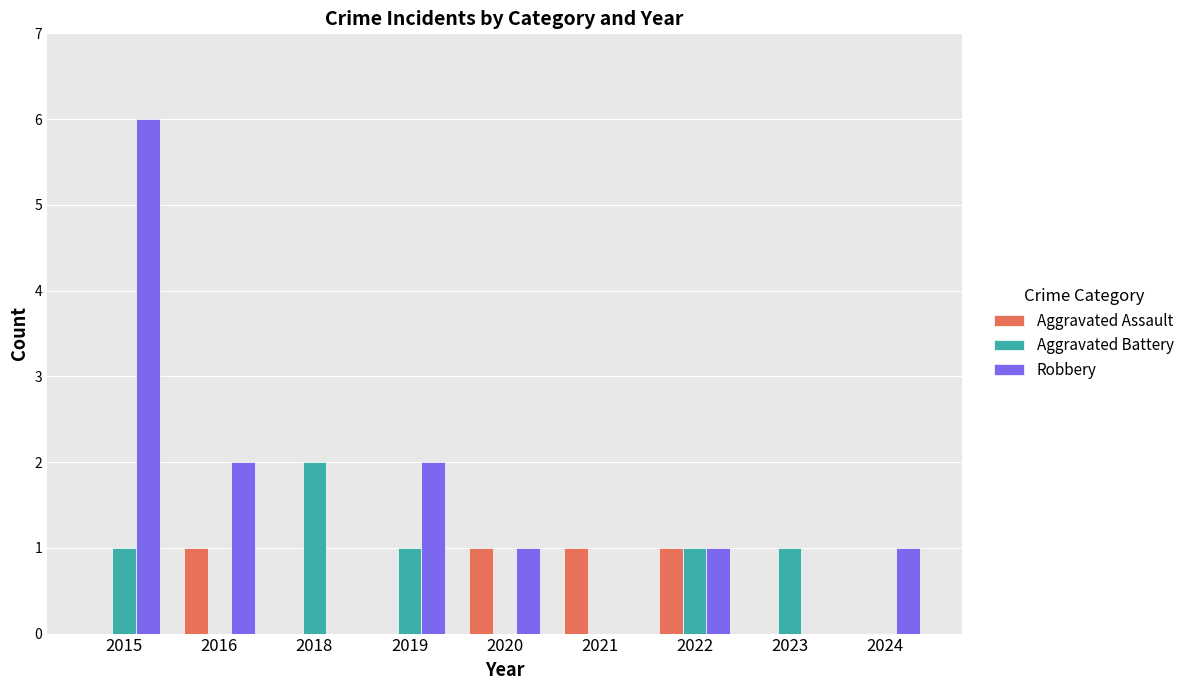

Is it true that Aggravated Assault equals 0 at 2024?

True